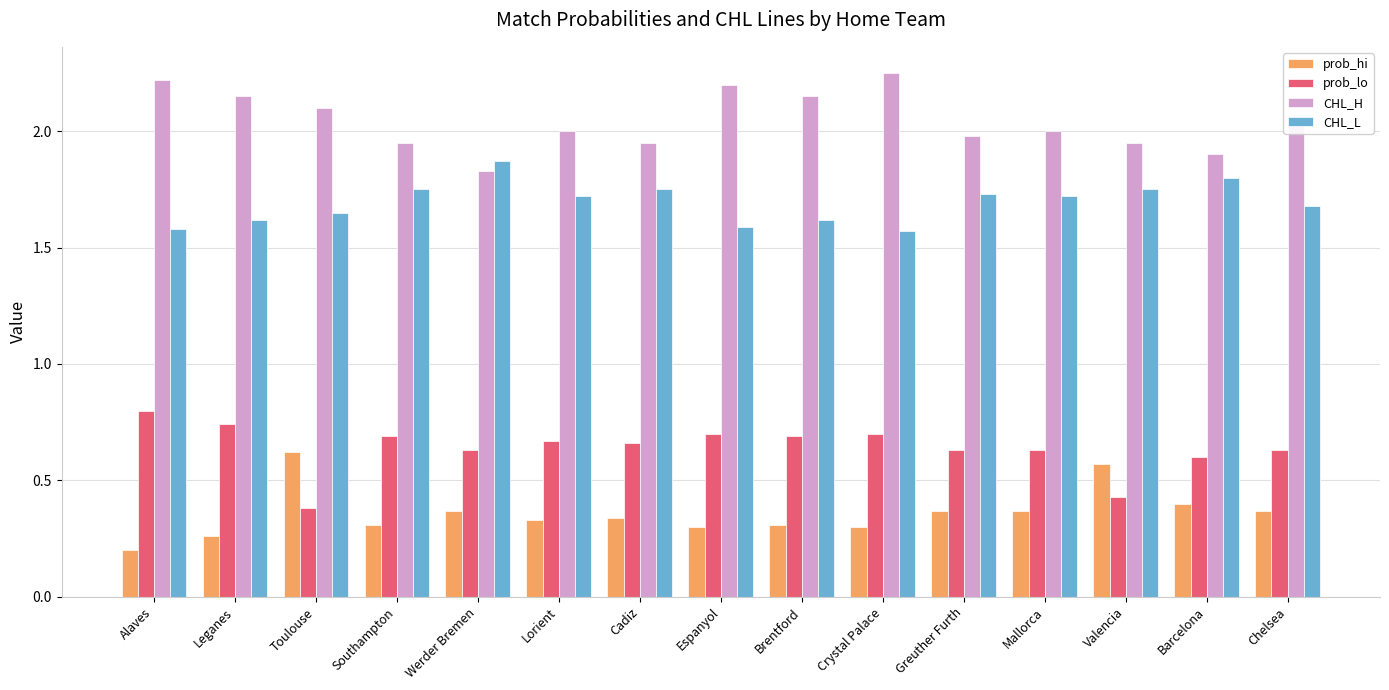

List the series in order of their peak value, lowest first.

prob_hi, prob_lo, CHL_L, CHL_H